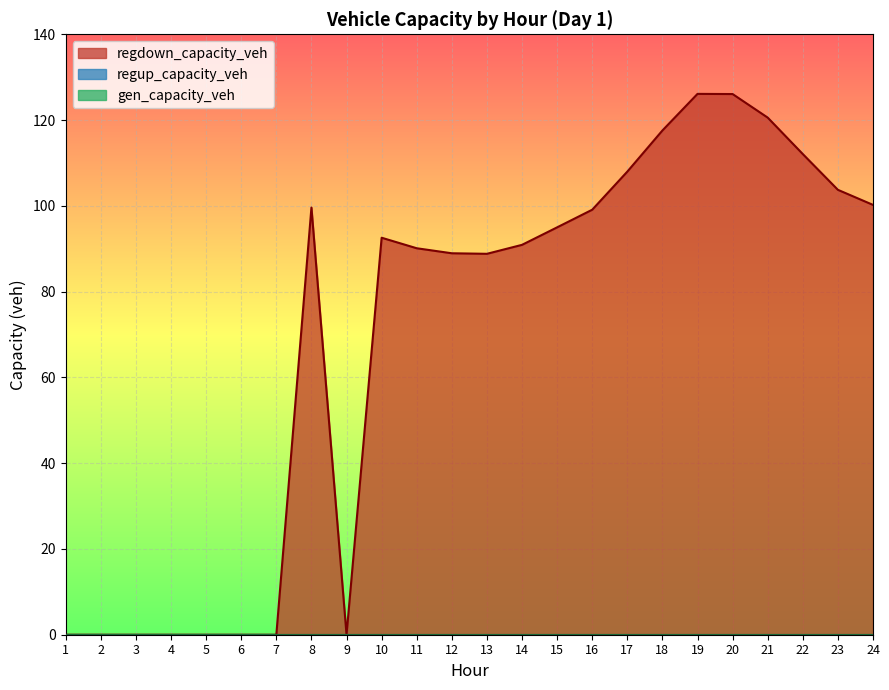

Reading left to right, transcribe all the data shown in this chart.

gen_capacity_veh: 0.0	0.0	0.0	0.0	0.0	0.0	0.0	0.0	0.0	0.0	0.0	0.0	0.0	0.0	0.0	0.0	0.0	0.0	0.0	0.0	0.0	0.0	0.0	0.0
regup_capacity_veh: 0.0	0.0	0.0	0.0	0.0	0.0	0.0	0.0	0.0	0.0	0.0	0.0	0.0	0.0	0.0	0.0	0.0	0.0	0.0	0.0	0.0	0.0	0.0	0.0
regdown_capacity_veh: 0.0	0.0	0.0	0.0	0.0	0.0	0.0	99.6	0.0	92.6	90.1	88.9	88.8	90.9	95.0	99.1	108.0	117.6	126.1	126.1	120.6	112.1	103.7	100.2